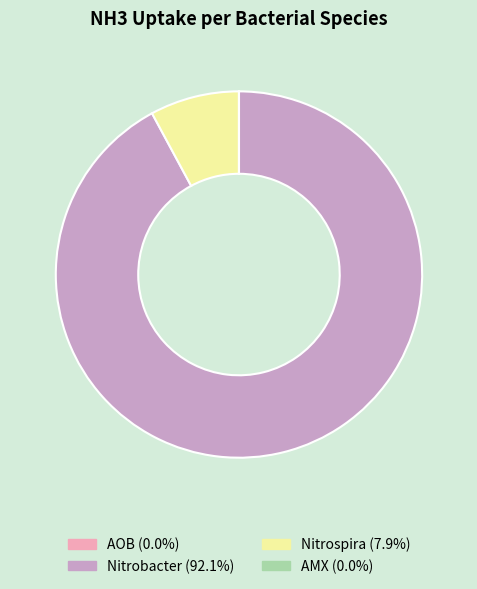

Which category has the biggest portion of the pie?

Nitrobacter